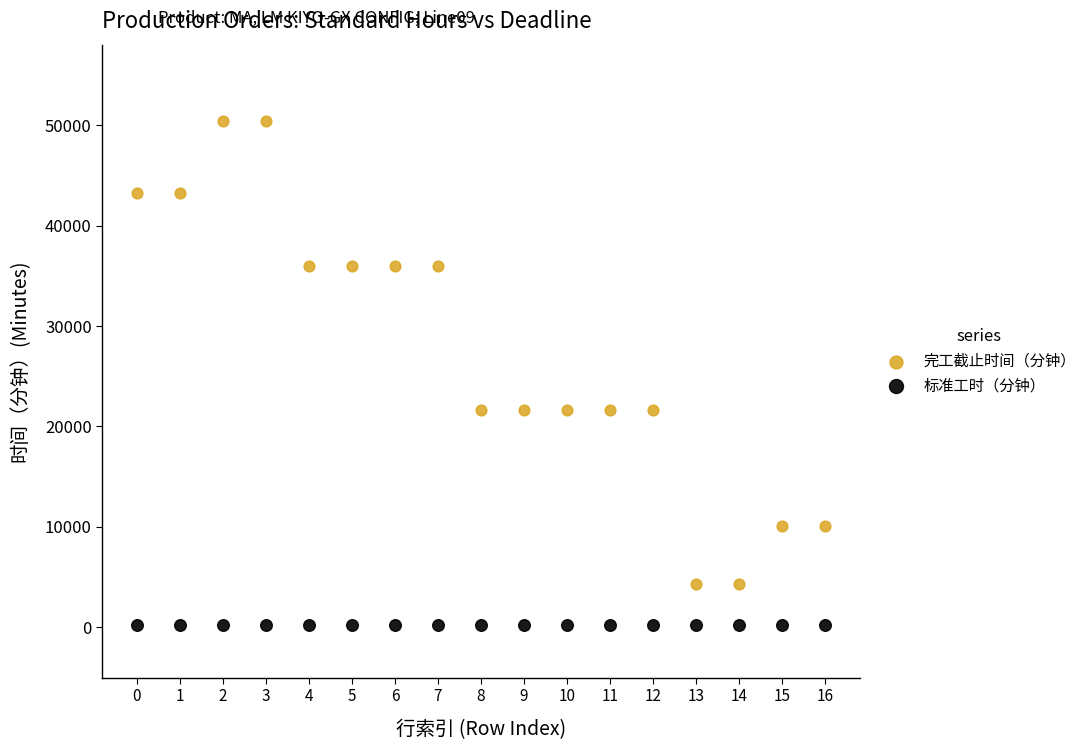

Which series contains the lowest Y value?

标准工时（分钟）